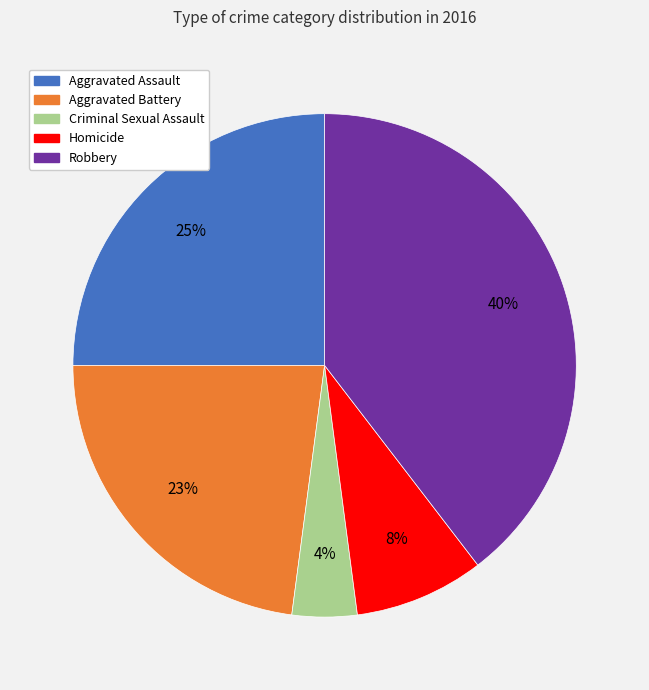

To the nearest percent, what is the average slice percentage?

20%